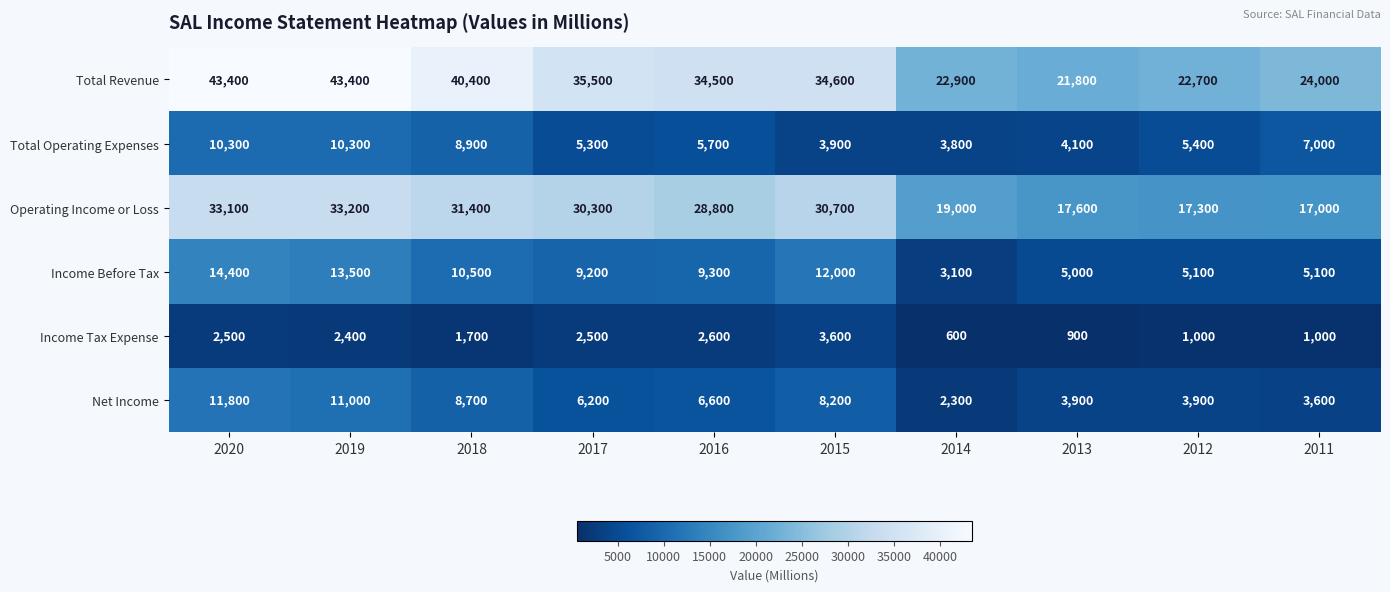

Which label corresponds to the smallest value in the chart?

2014